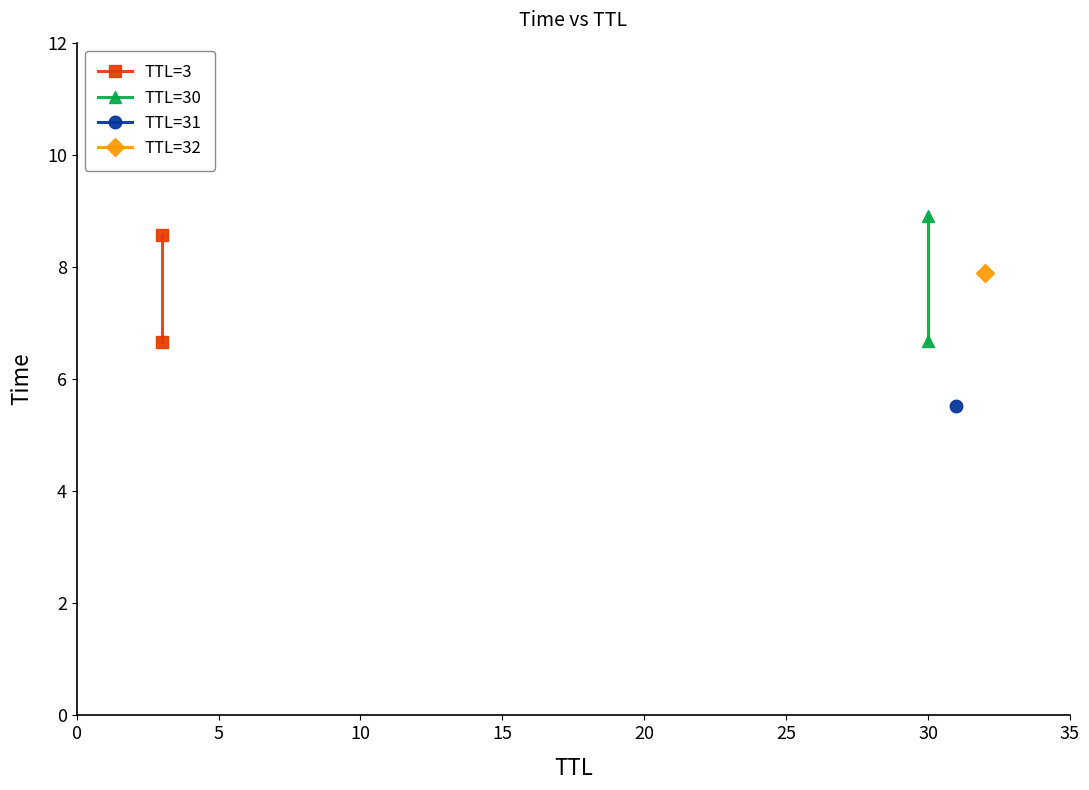

Count the TTL=30 values in the range 6 to 8.

1